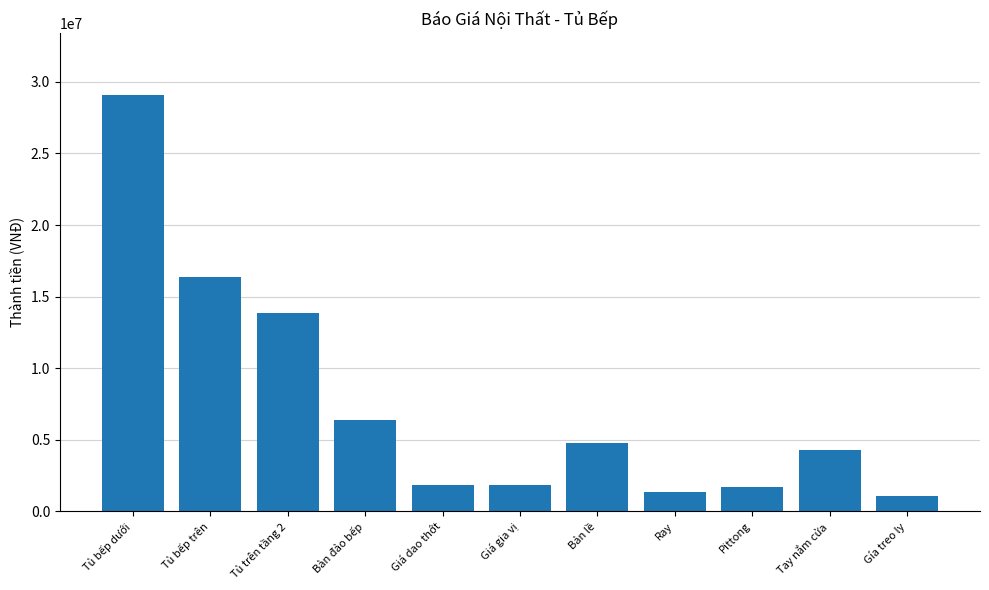

What is the greatest value displayed?

29055000